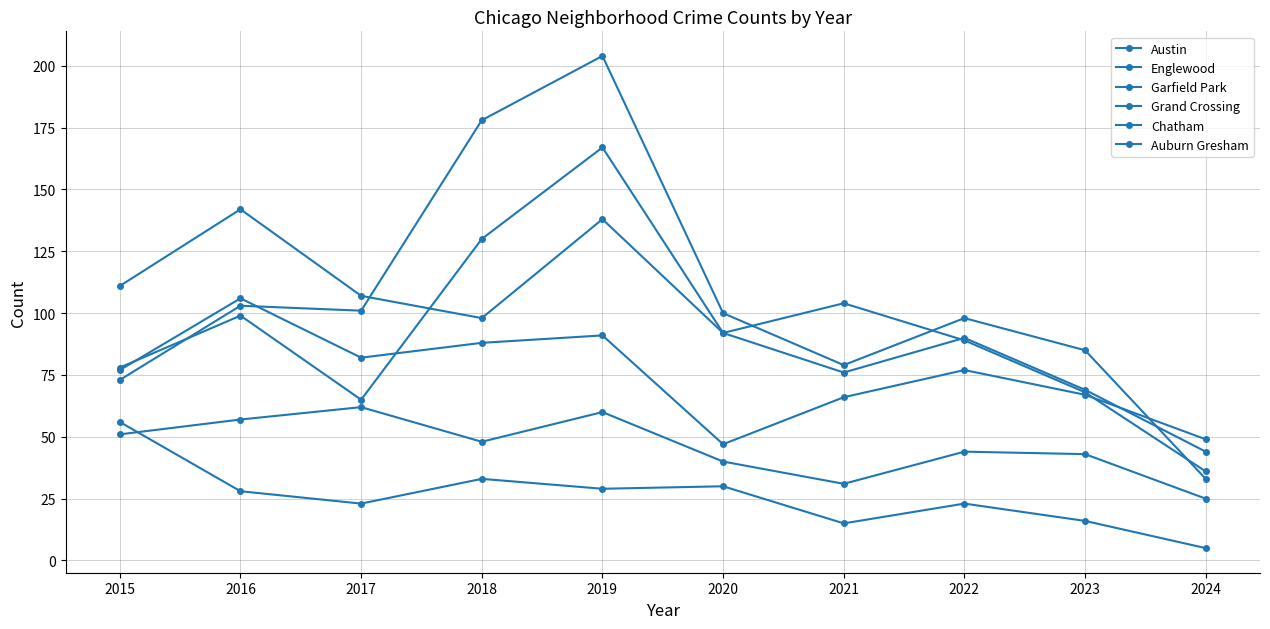

Is this an area chart (filled region under the line)?

No